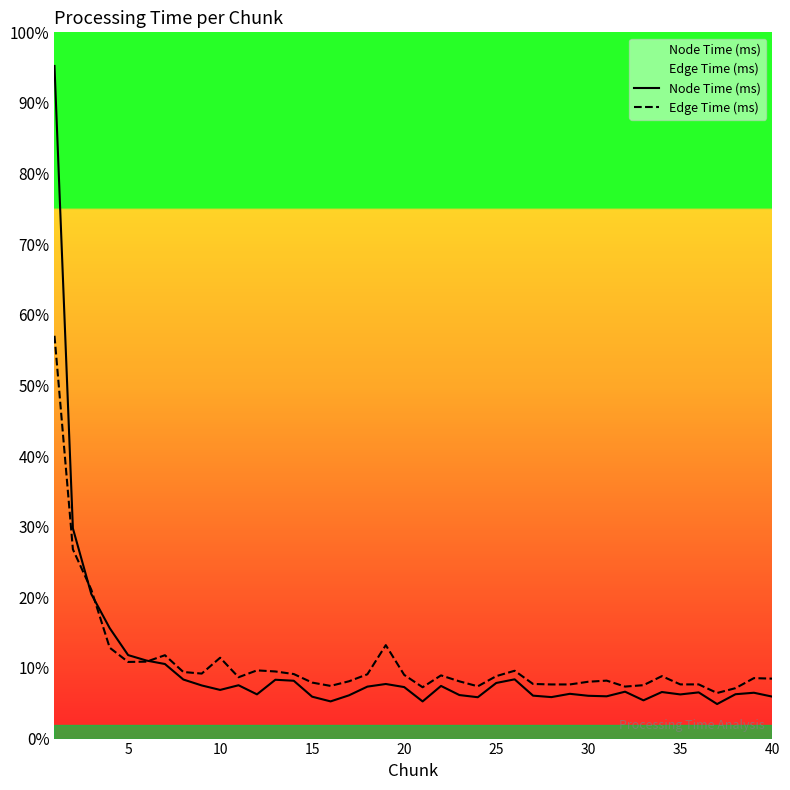

Rank the series by their average value, from lowest to highest.

Node Time (ms), Edge Time (ms)